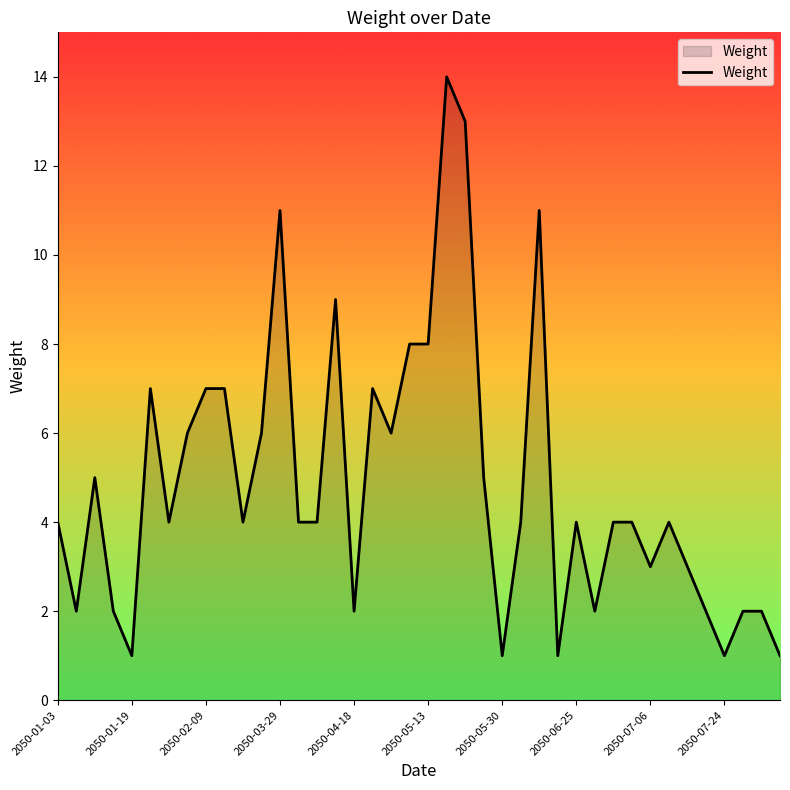

What is the difference between the maximum and minimum values?

13